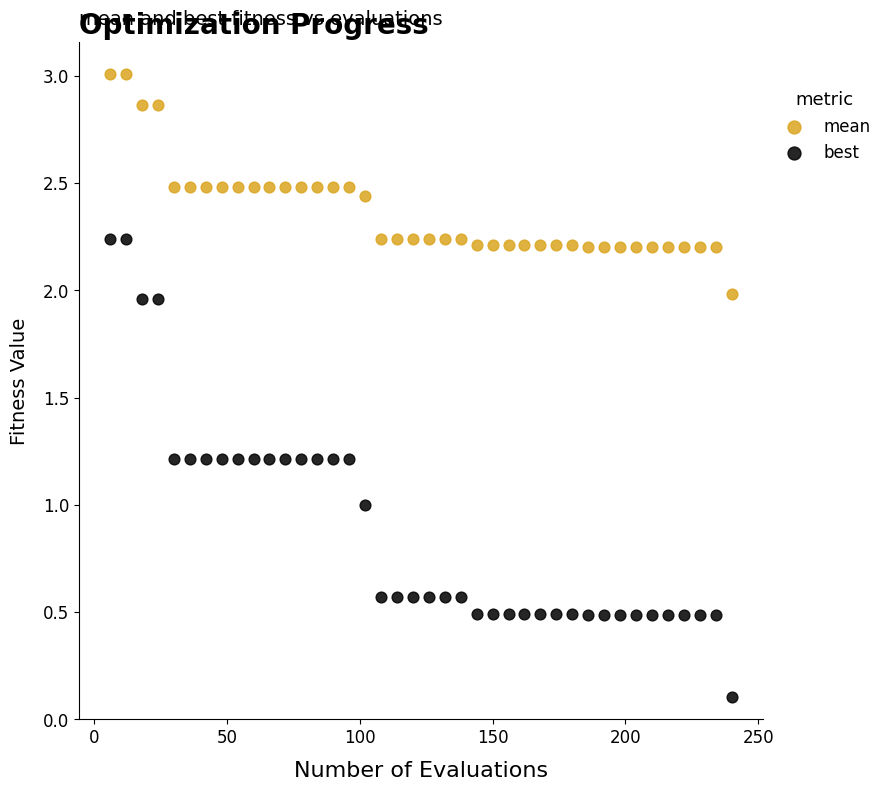

What are all the series names shown in the legend?

mean, best